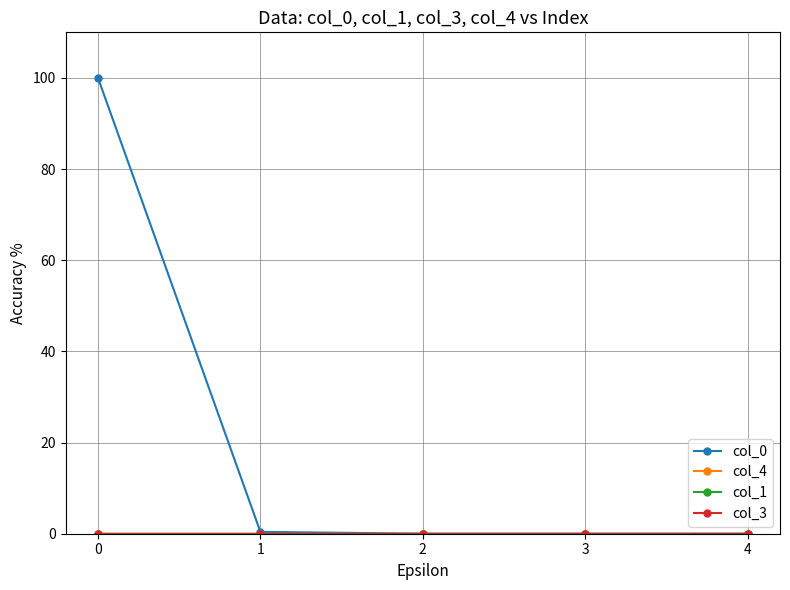

Does the chart have visible grid lines?

Yes